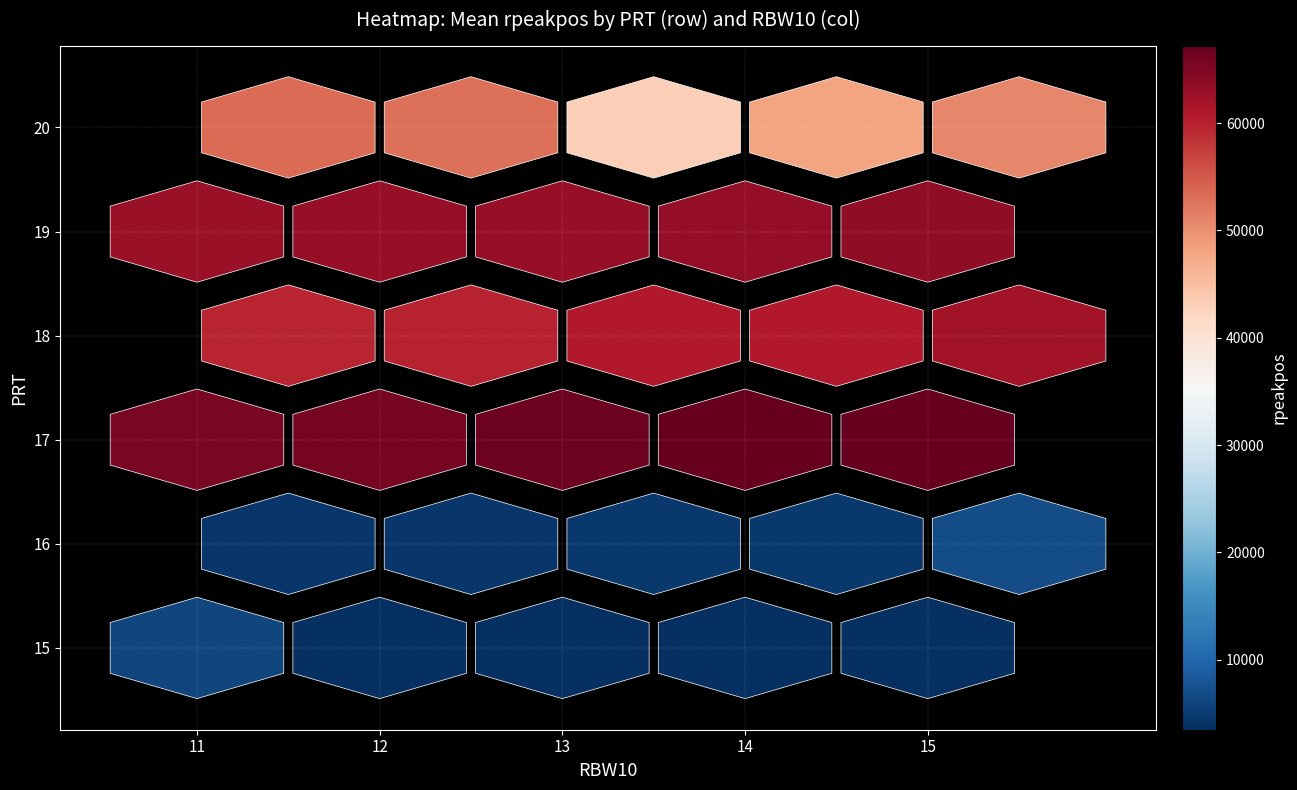

Which category has the highest value across all series?

15